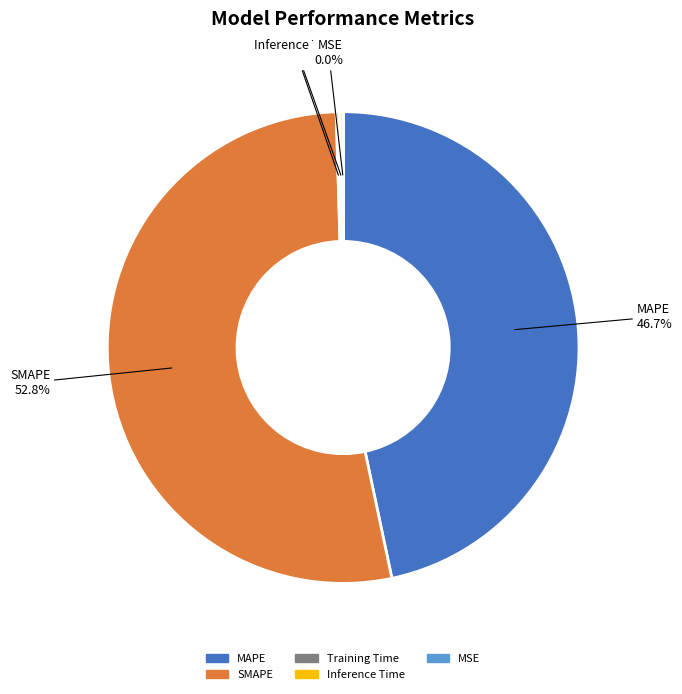

Which slice is the largest?

SMAPE